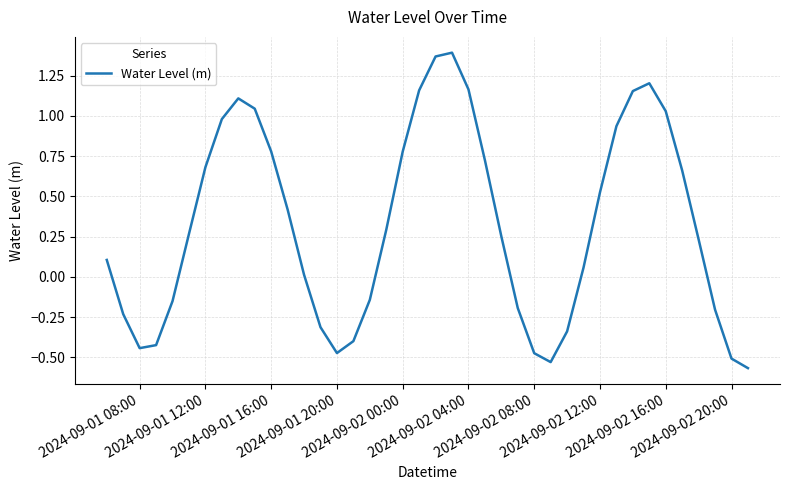

What is the difference between the maximum and minimum values?

2.0